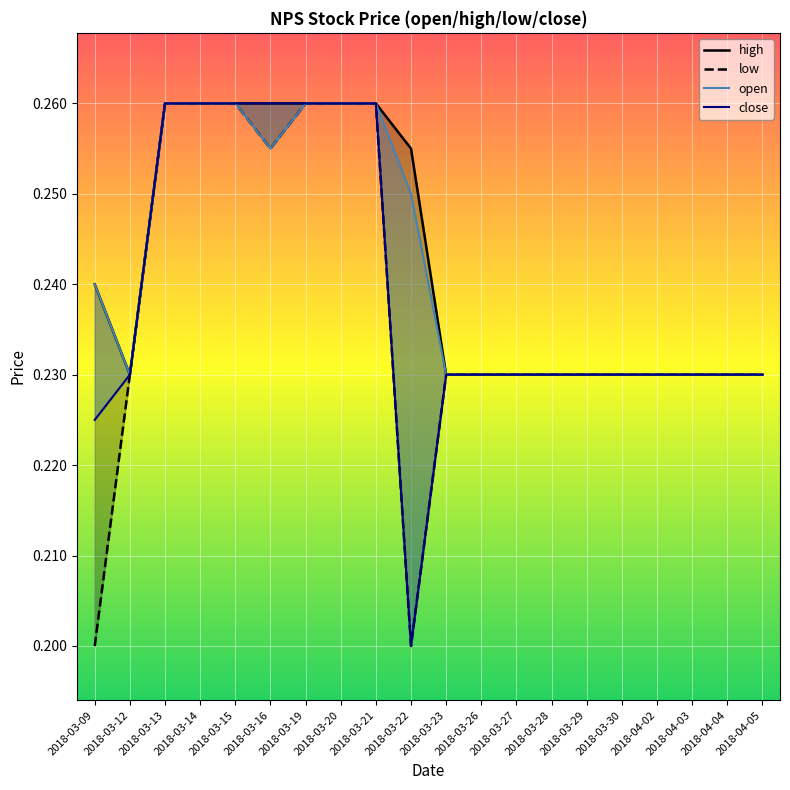

What are all the series names shown in the legend?

high, low, open, close